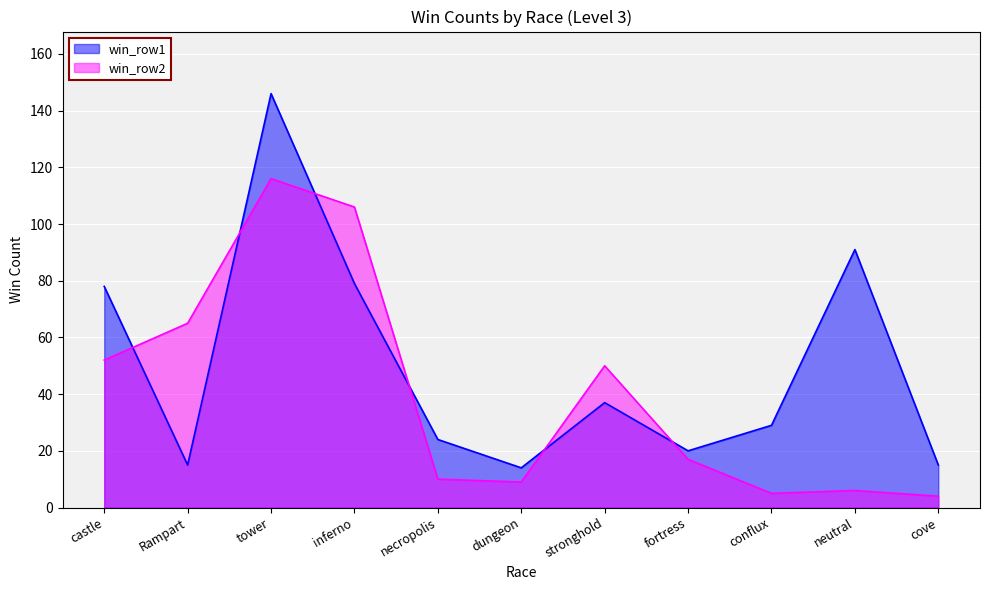

The value of win_2 at Rampart is 65. True or false?

True